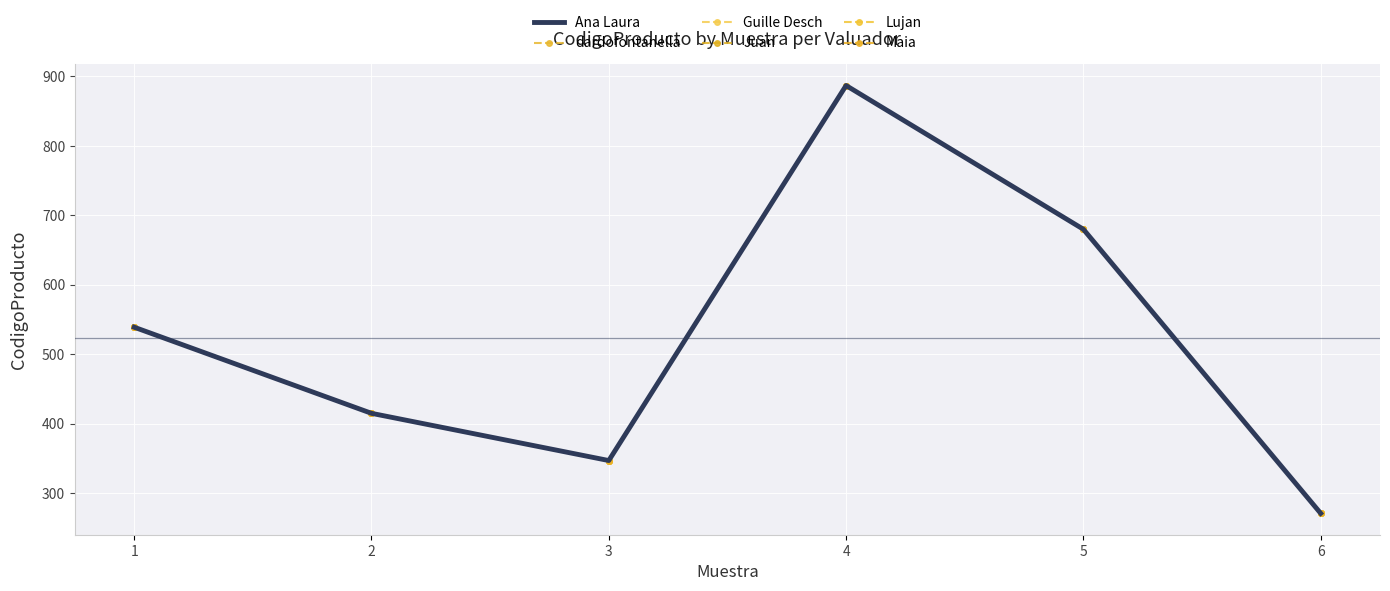

How many interior local peaks does the Ana Laura series have?

1